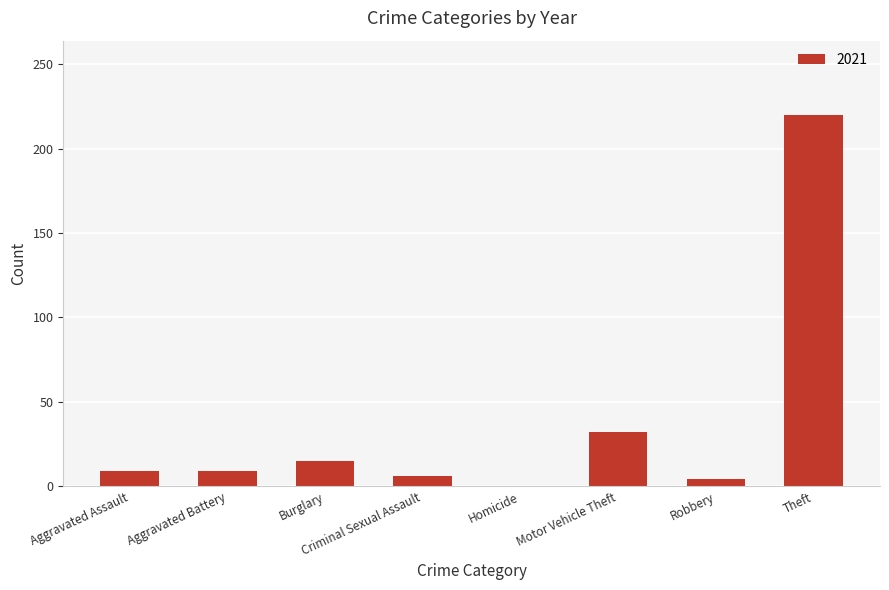

What is the sum of the values at Motor Vehicle Theft and Burglary?

47